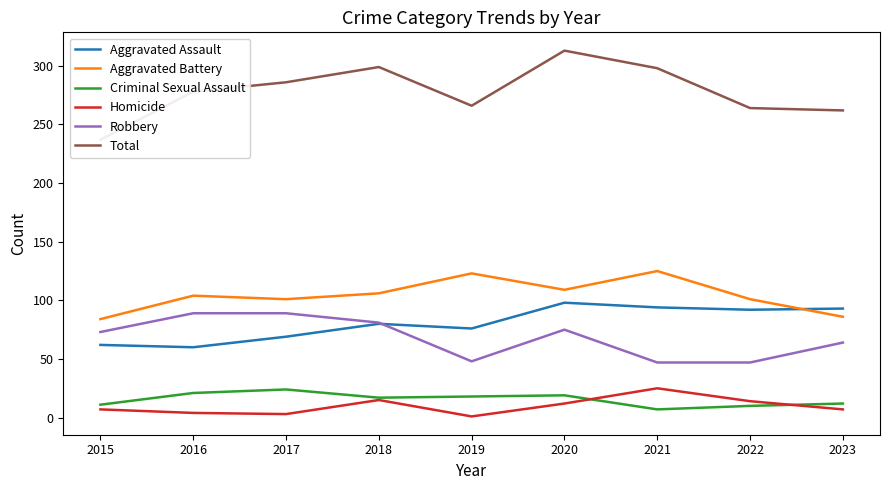

What is the total value across all series at 2023?

524